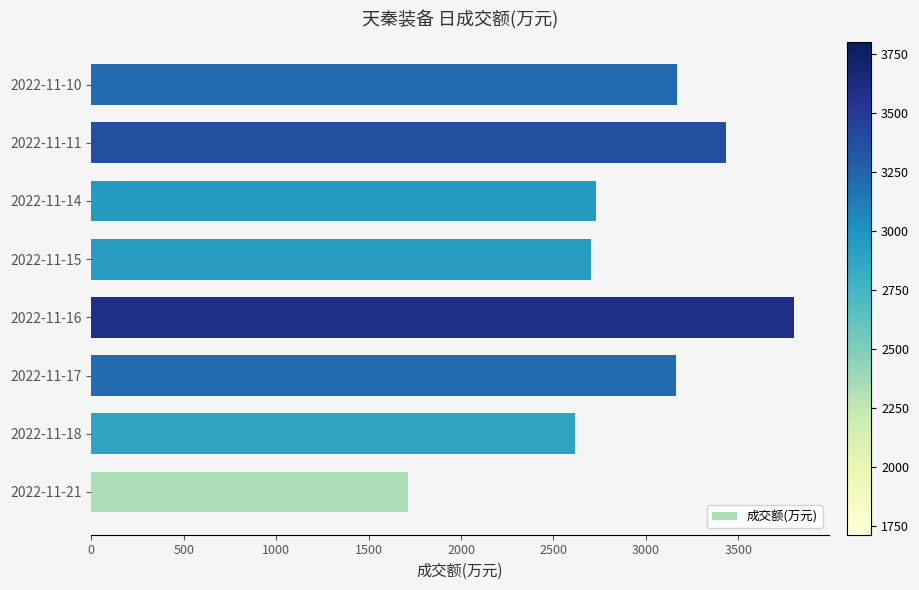

What is the greatest value displayed?

3800